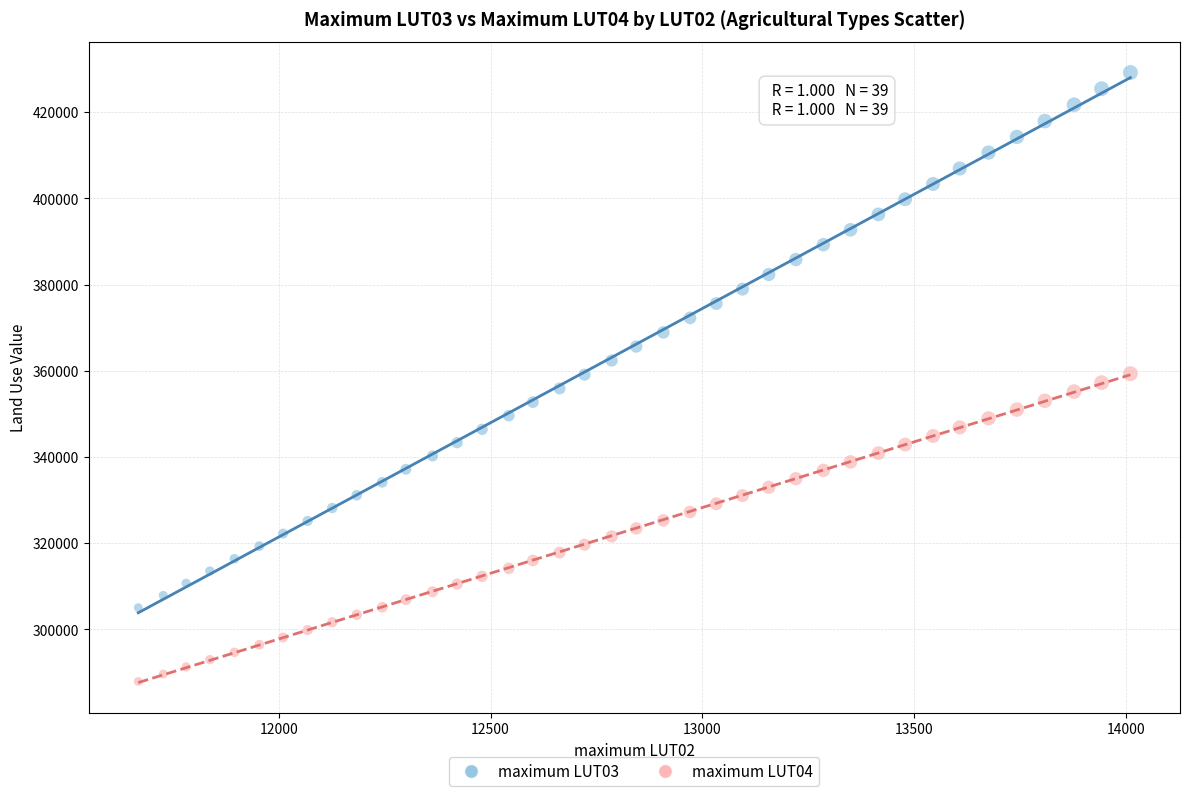

Which series has the largest Y range (max minus min)?

maximum LUT03